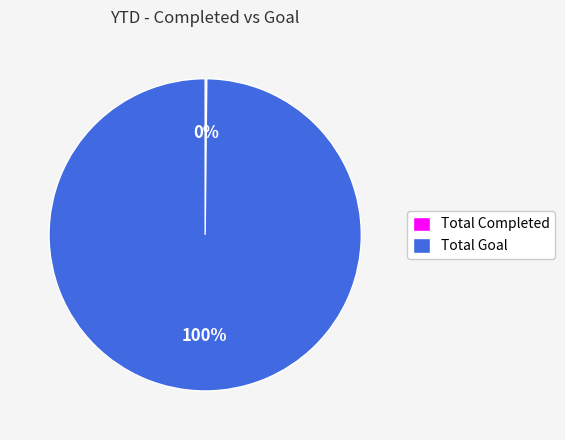

To the nearest percent, what is the average slice percentage?

50%